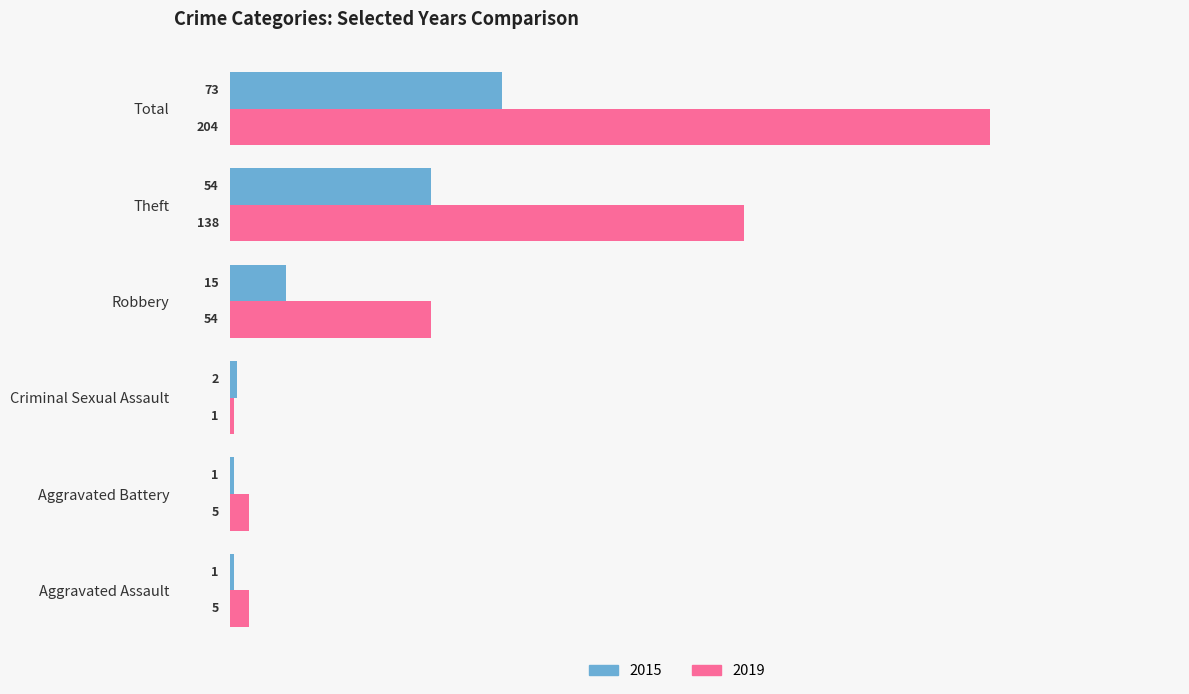

True or false: 2015 has a value of 15 at Robbery.

True